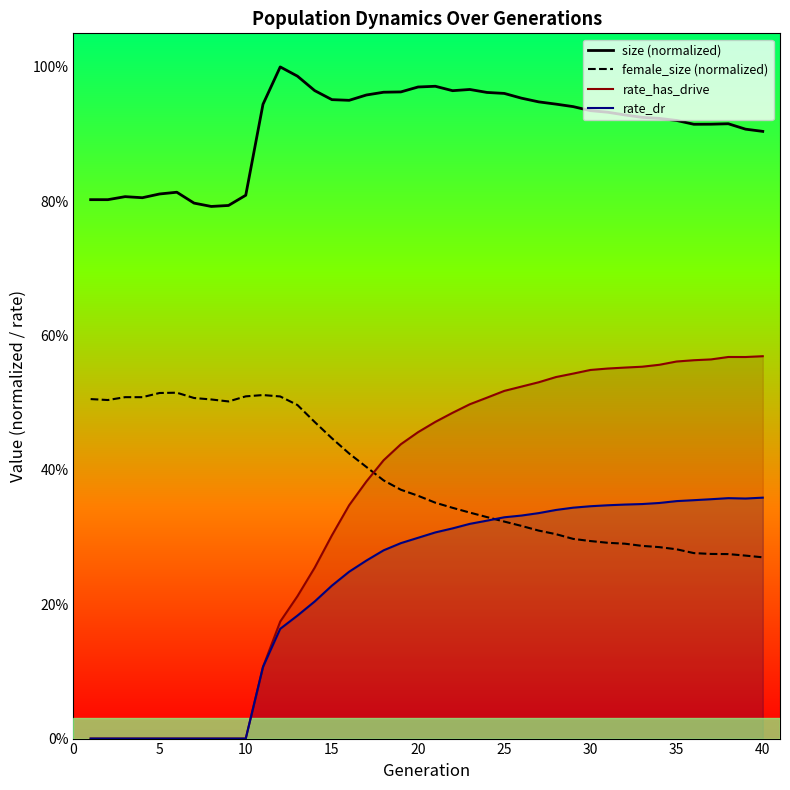

What is the maximum value shown in the chart?

1.0